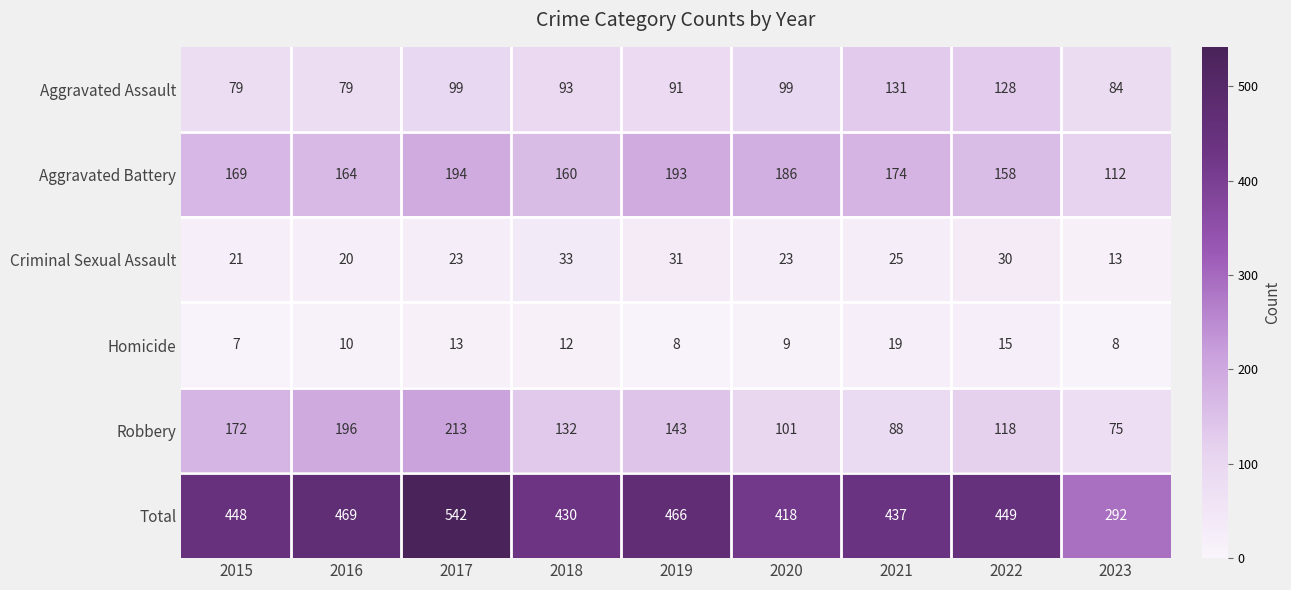

How many data points does each series have?

9